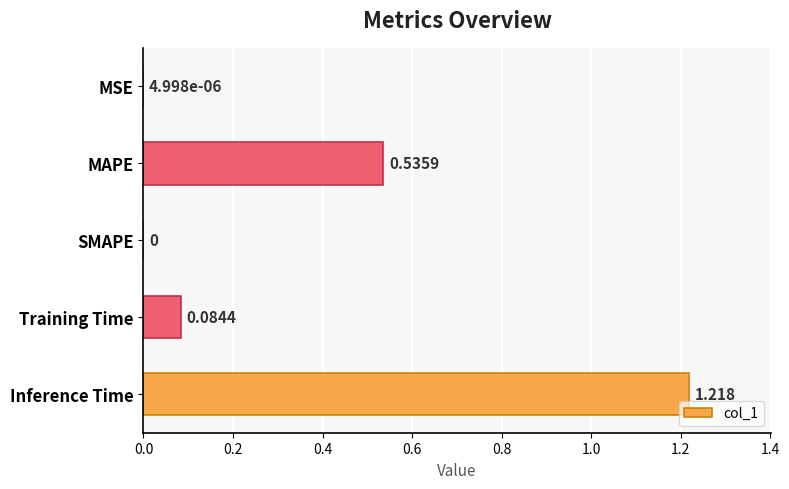

Between Inference Time and Training Time, which is larger?

Inference Time